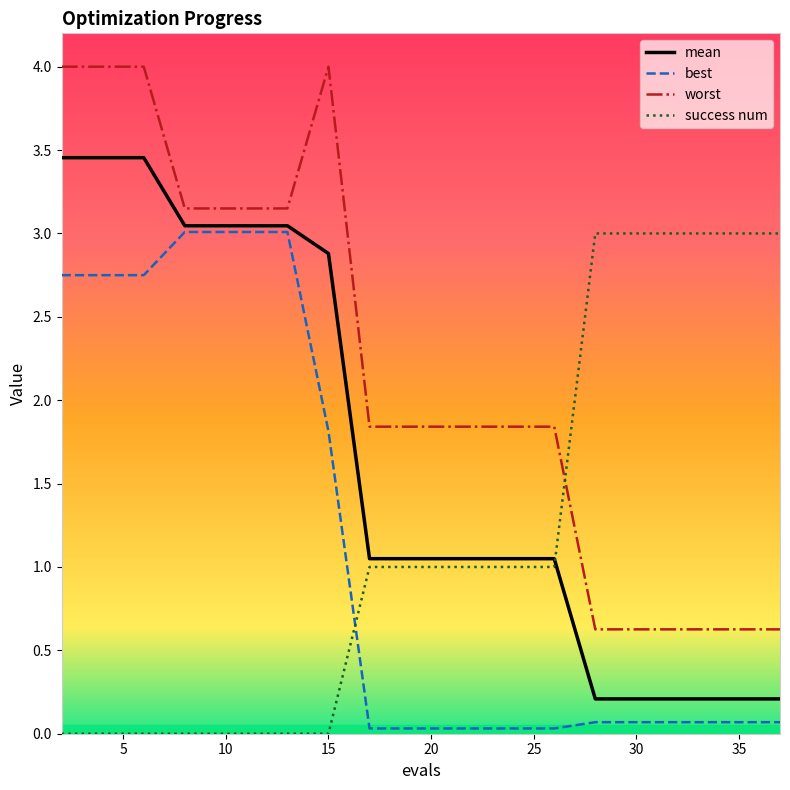

How many intersections are there between success num and worst?

1